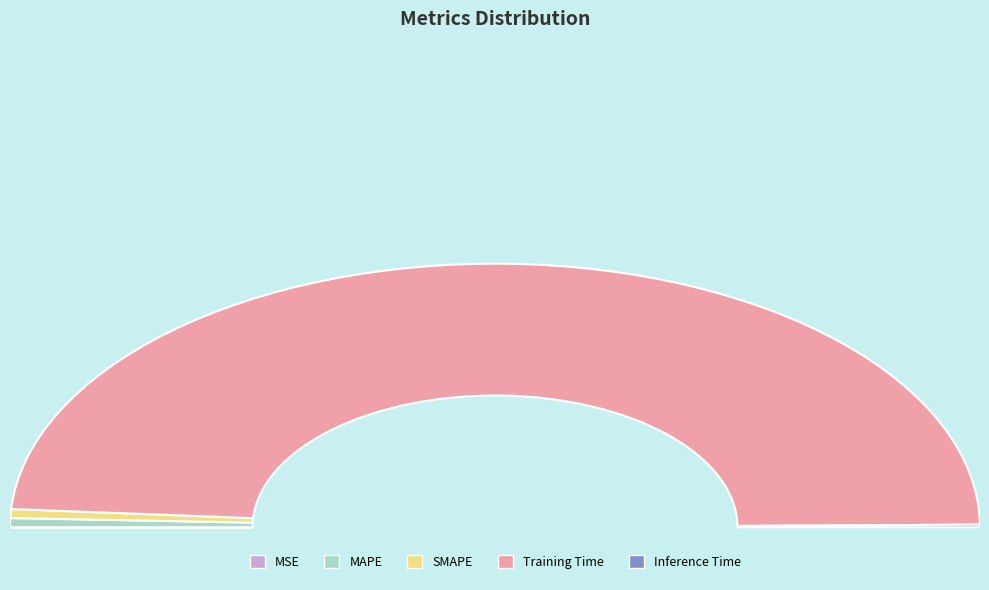

Is it true that MAPE is 11% of the pie?

False